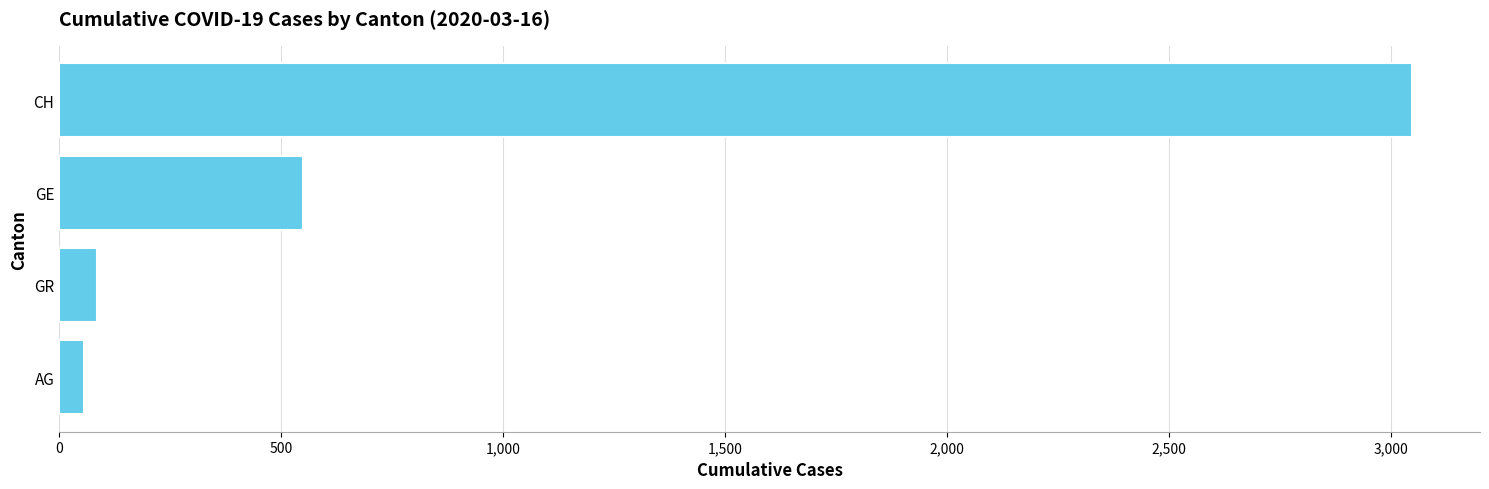

Rank the categories by value from lowest to highest.

AG, GR, GE, CH